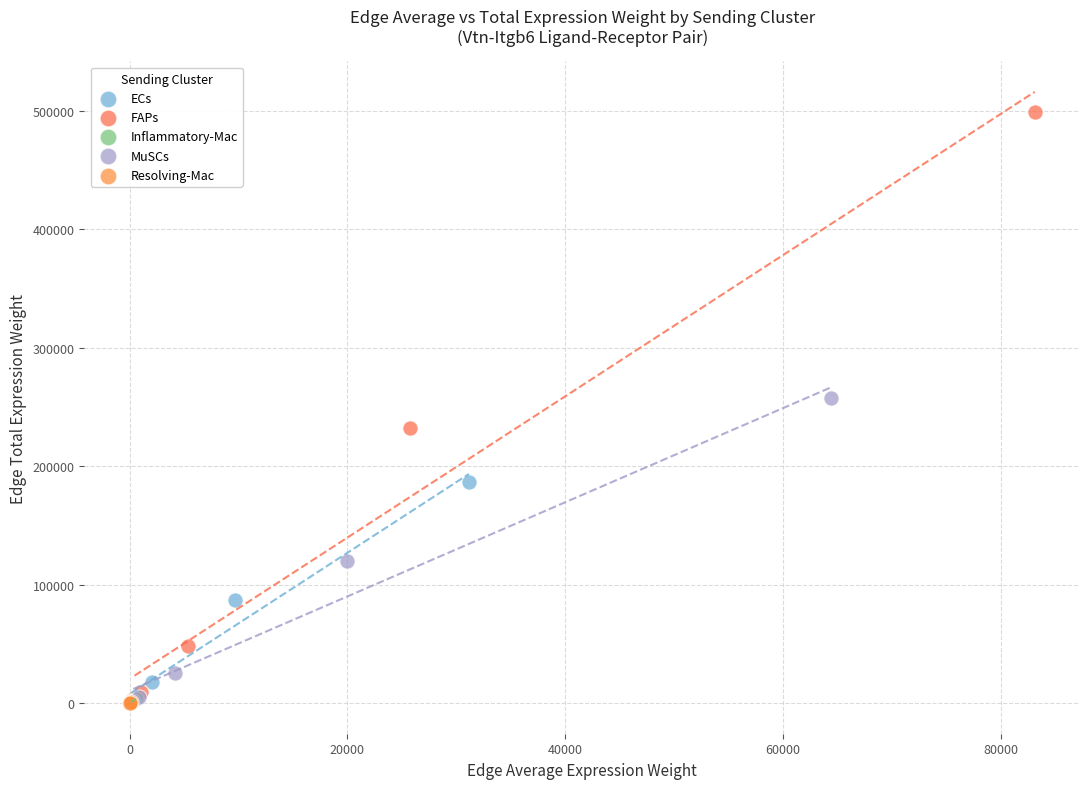

Which series has the widest spread of Y values?

FAPs